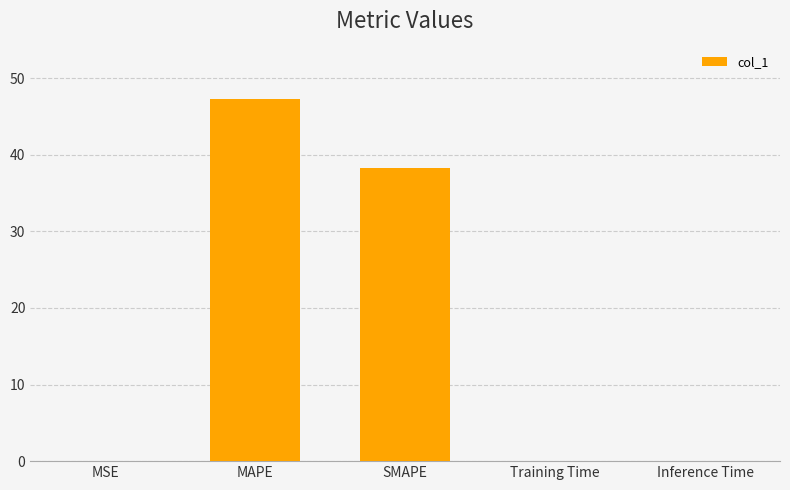

How many distinct data groups are displayed?

1